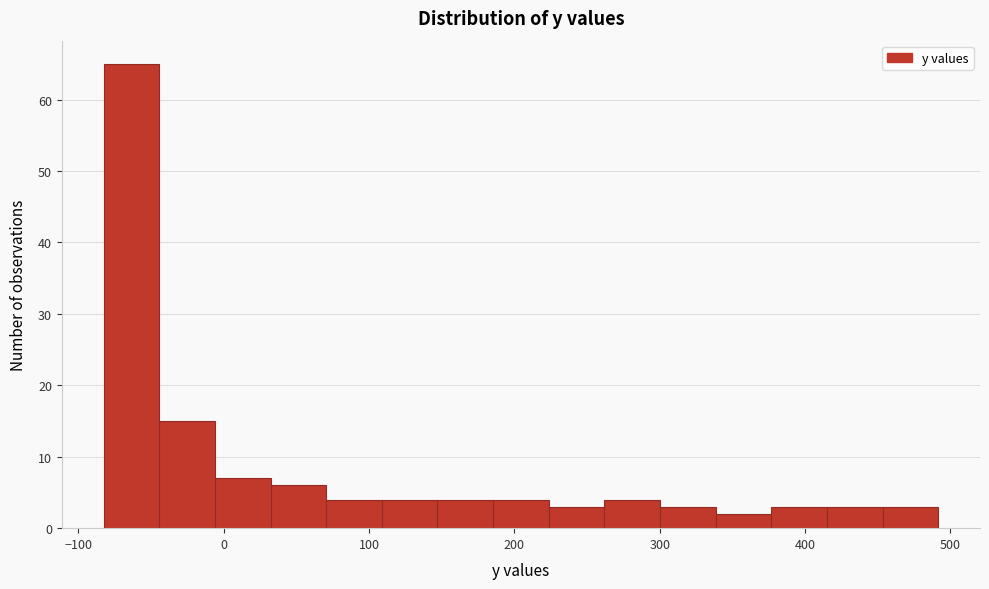

Around what value on the x-axis is the tallest bar? Give the approximate position of its centre, as read against the axis.

-60